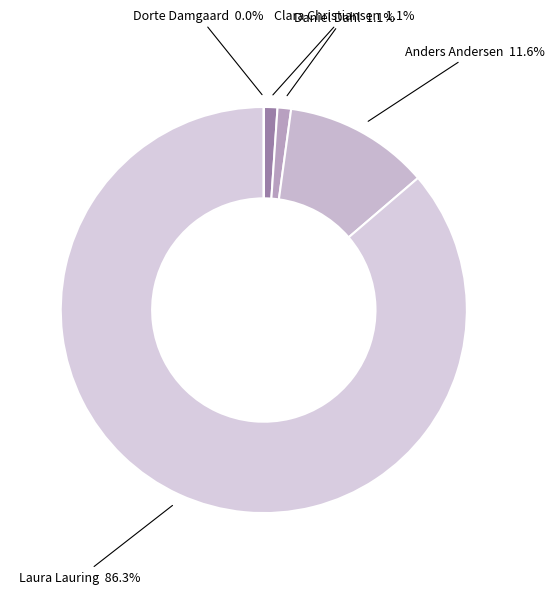

How many slices are in this pie chart?

5